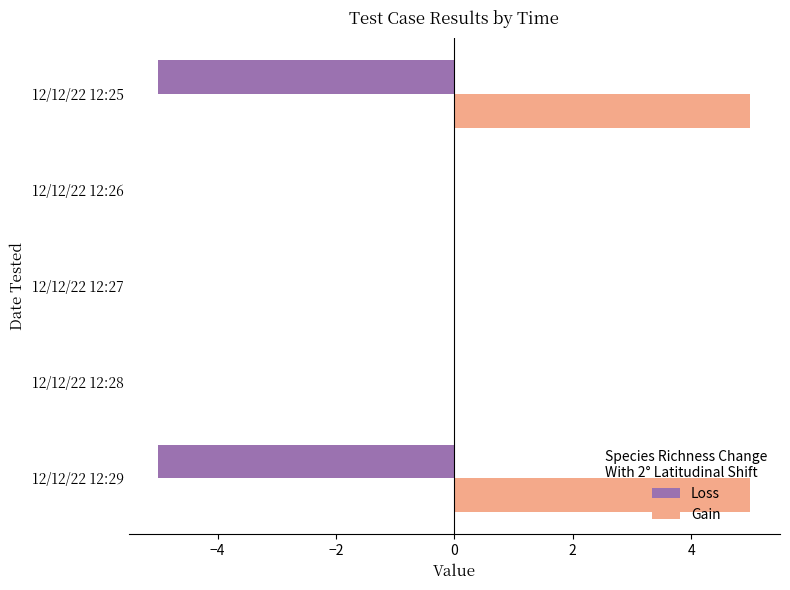

Is it true that Gain equals 5 at 12/12/22 12:25?

True